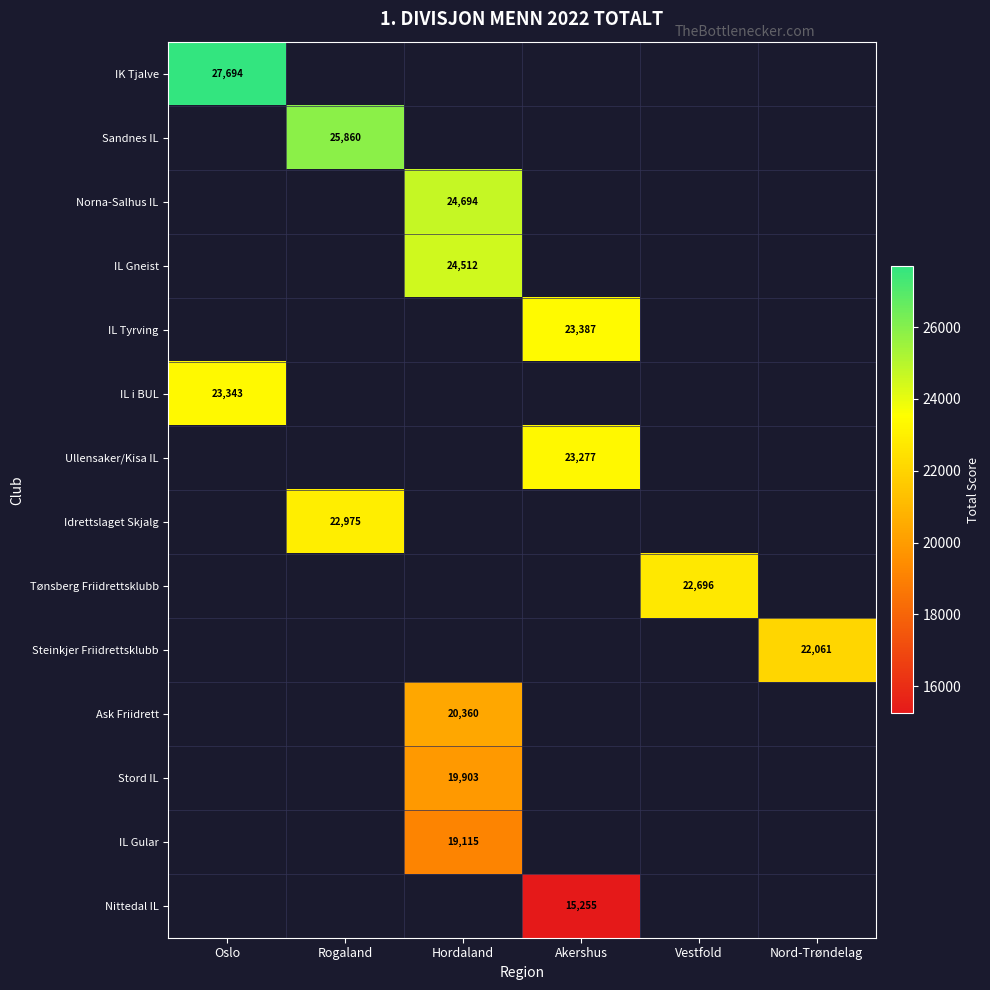

Which has a higher value, Oslo or Rogaland?

Oslo